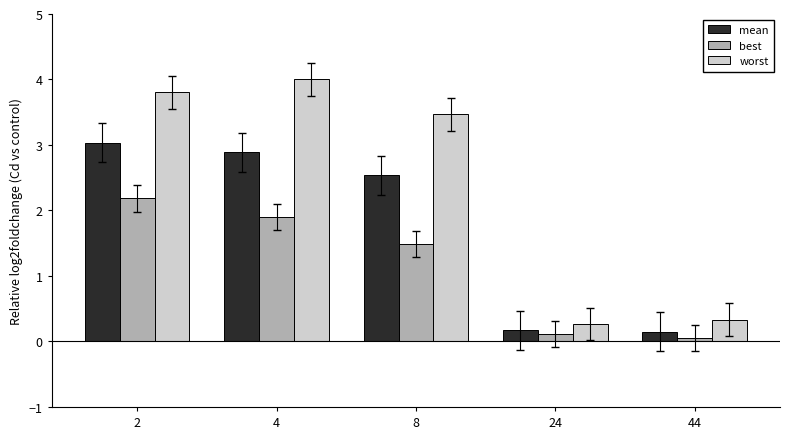

Which series has the largest total across all categories?

worst